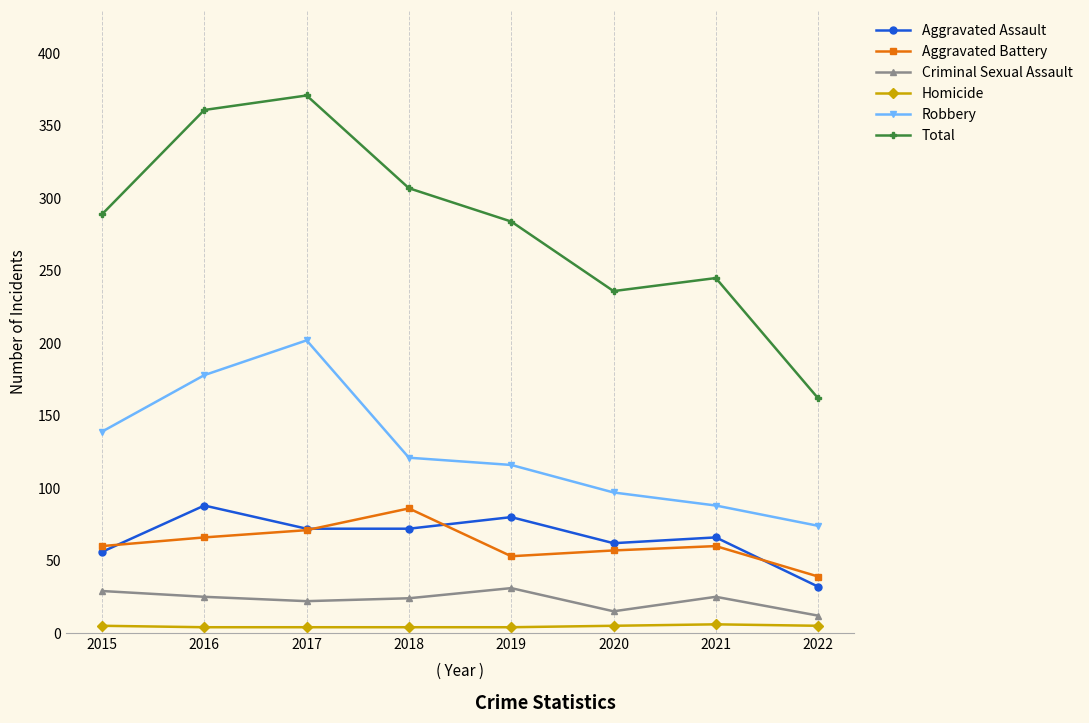

What is the minimum value for Aggravated Battery?

39